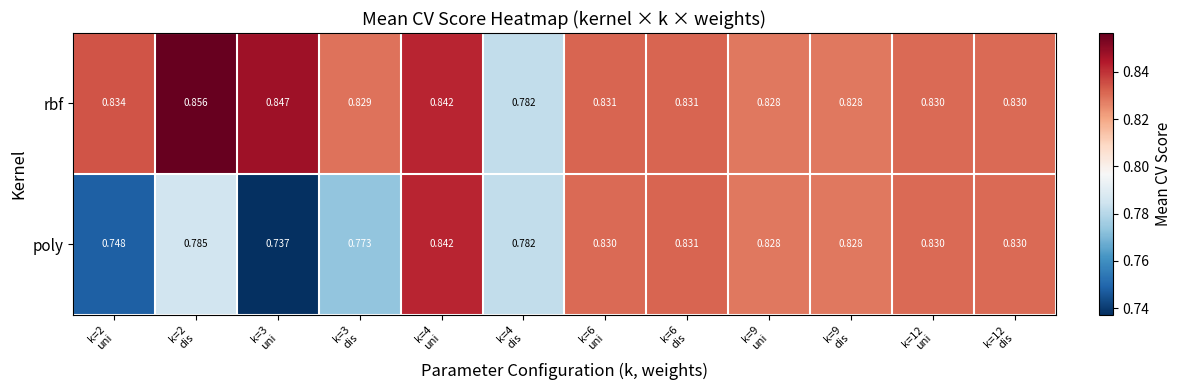

Which series has the largest total across all categories?

rbf